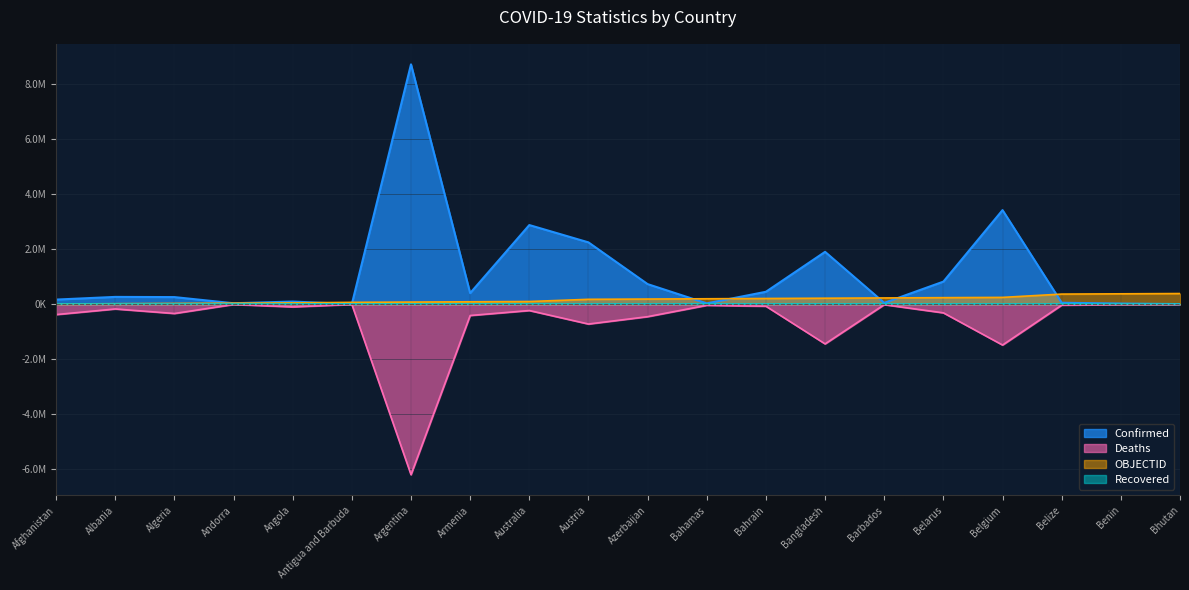

Reading left to right, transcribe all the data shown in this chart.

Confirmed: 170152	267551	260723	37140	98501	7331	8716940	404805	2878245	2248713	732380	32903	453916	1904826	50880	823045	3421081	55183	26552	7199
Deaths: -374400	-170350	-335150	-7400	-94900	-6700	-6192950	-407850	-227300	-718000	-449900	-37850	-71050	-1439550	-14550	-311850	-1481200	-31550	-8150	-250
OBJECTID: 10000	20000	30000	40000	50000	70000	80000	90000	100000	180000	190000	200000	210000	220000	230000	240000	250000	370000	380000	390000